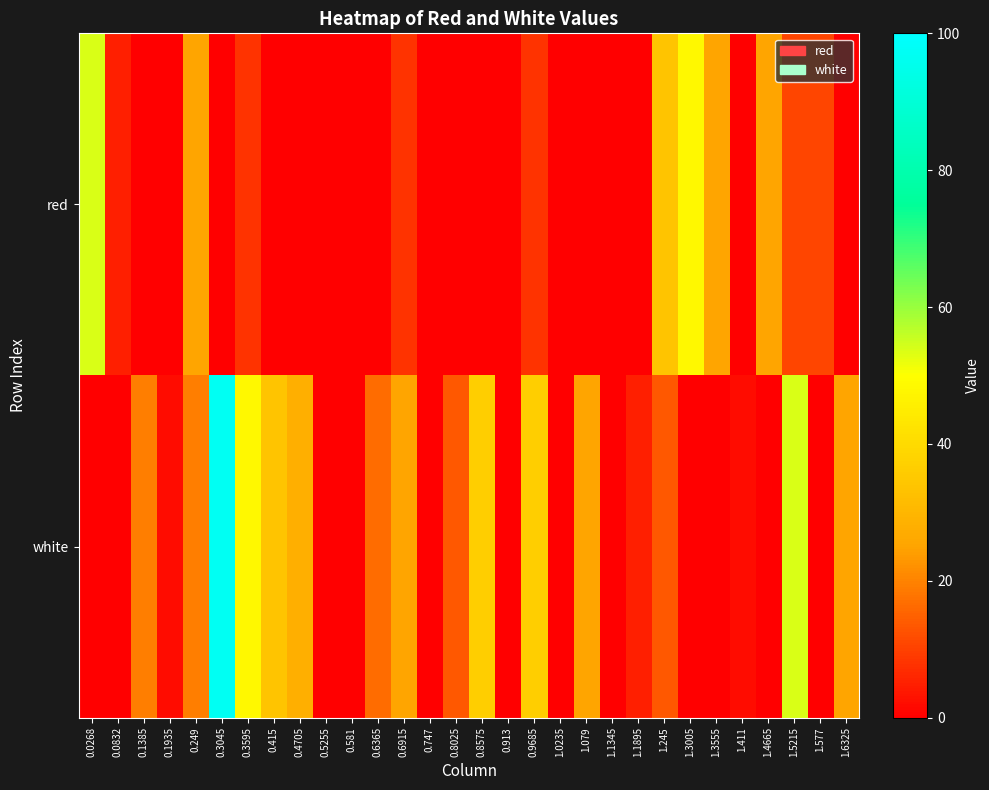

Reading right to left, list all the values displayed in this chart.

red: 1.6325=0.0	1.577=10.7	1.5215=10.7	1.4665=25.1	1.411=0.0	1.3555=25.1	1.3005=48.1	1.245=33.7	1.1895=0.0	1.1345=0.0	1.079=0.0	1.0235=0.0	0.9685=7.8	0.913=0.0	0.8575=0.0	0.8025=0.0	0.747=0.0	0.6915=7.8	0.6365=0.0	0.581=0.0	0.5255=0.0	0.4705=0.0	0.415=0.0	0.3595=7.8	0.3045=0.0	0.249=25.1	0.1935=0.0	0.1385=0.0	0.0832=5.0	0.0268=53.9
white: 1.6325=25.1	1.577=0.0	1.5215=53.9	1.4665=0.0	1.411=2.1	1.3555=0.0	1.3005=0.0	1.245=13.6	1.1895=5.0	1.1345=0.0	1.079=25.1	1.0235=0.0	0.9685=36.6	0.913=0.0	0.8575=36.6	0.8025=13.6	0.747=0.0	0.6915=25.1	0.6365=16.5	0.581=0.0	0.5255=0.0	0.4705=28.0	0.415=33.7	0.3595=48.1	0.3045=97.1	0.249=19.4	0.1935=2.1	0.1385=19.4	0.0832=0.0	0.0268=0.0